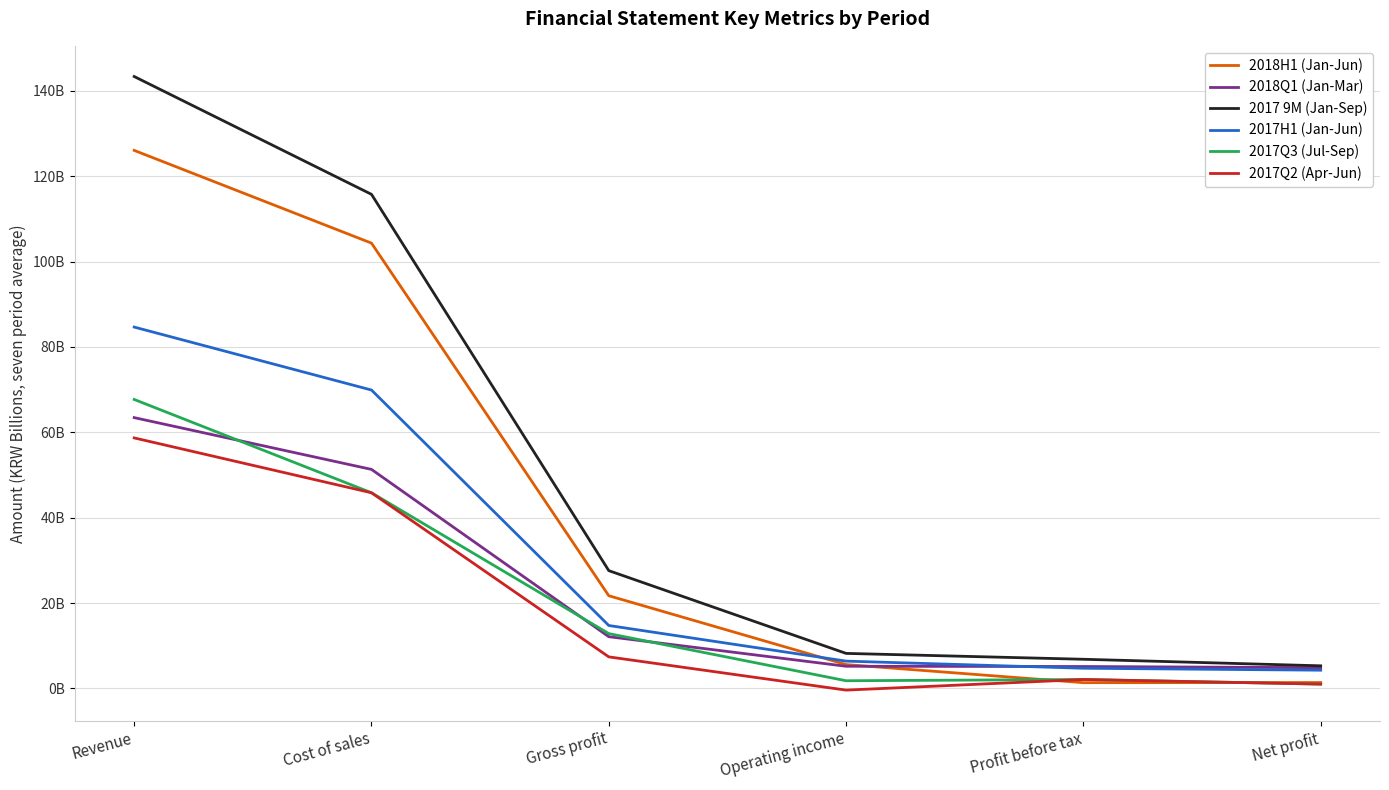

What are all the series names shown in the legend?

2018H1 (Jan-Jun), 2018Q1 (Jan-Mar), 2017 9M (Jan-Sep), 2017H1 (Jan-Jun), 2017Q3 (Jul-Sep), 2017Q2 (Apr-Jun)